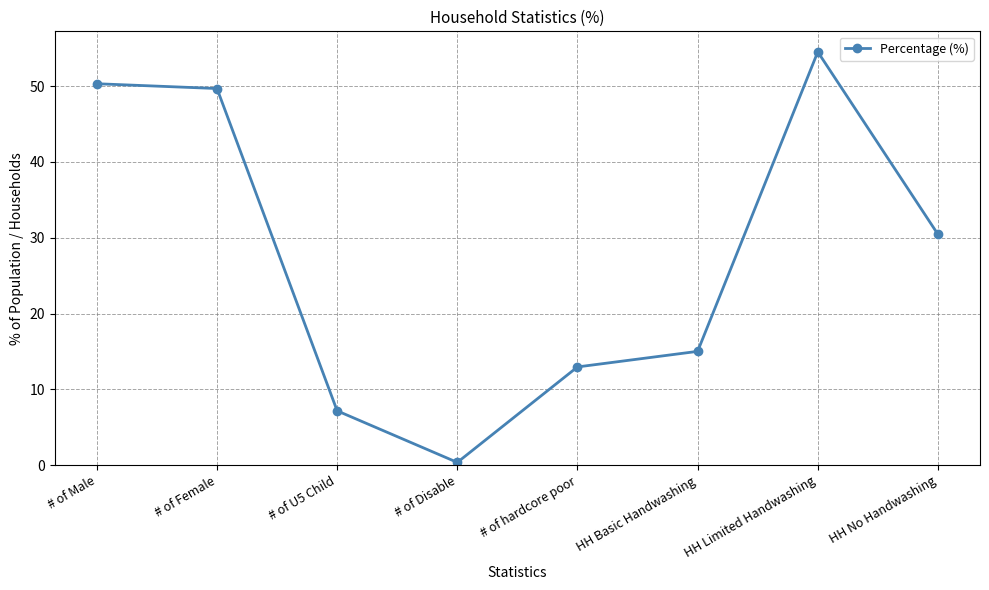

Is it true that the value at # of hardcore poor is 21.9?

False